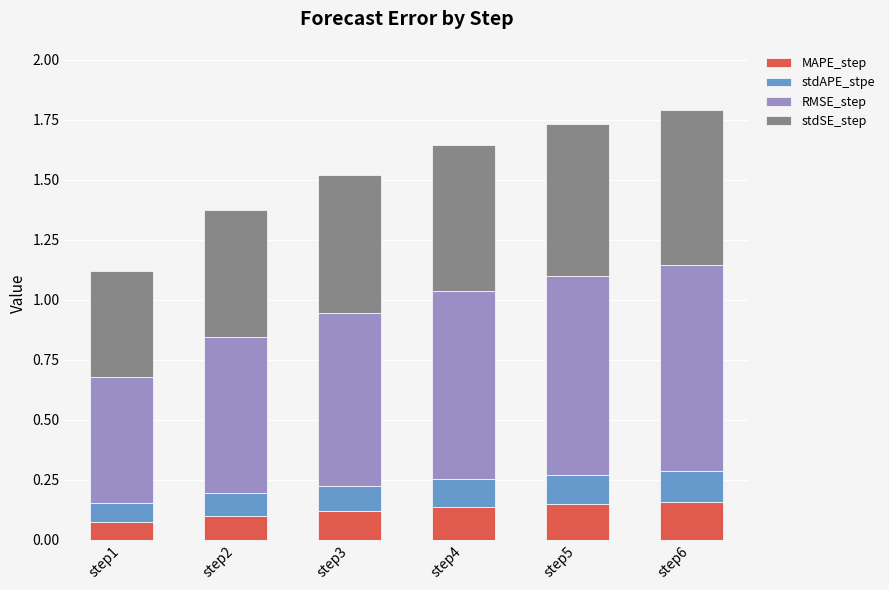

Count the MAPE_step values in the range 0 to 1.

6